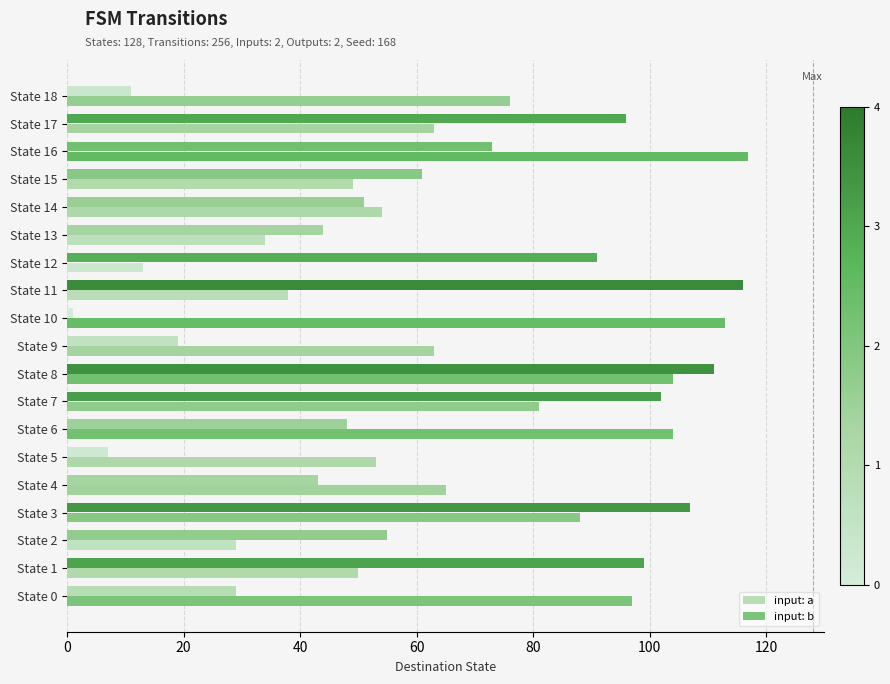

How many values in the input: a series are below 55?

9